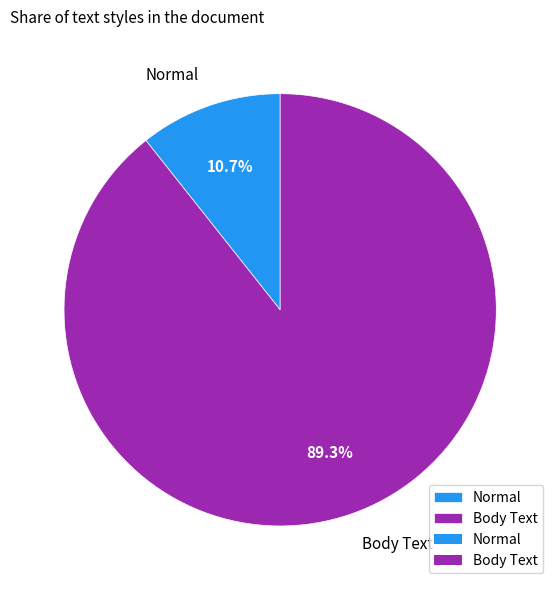

What portion of the pie excludes Normal?

89.3%